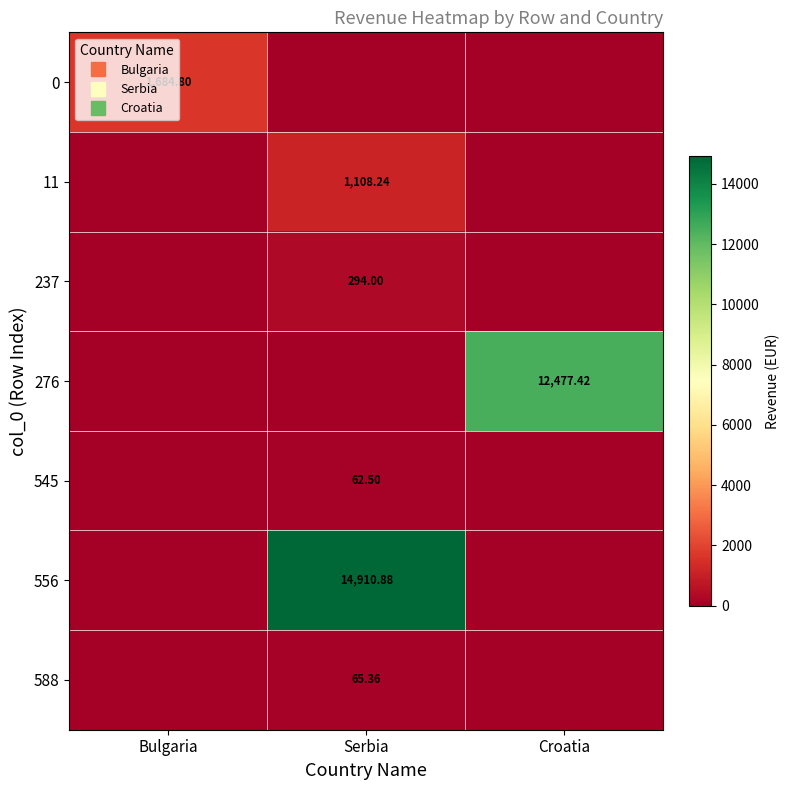

Which series has the largest total across all categories?

556